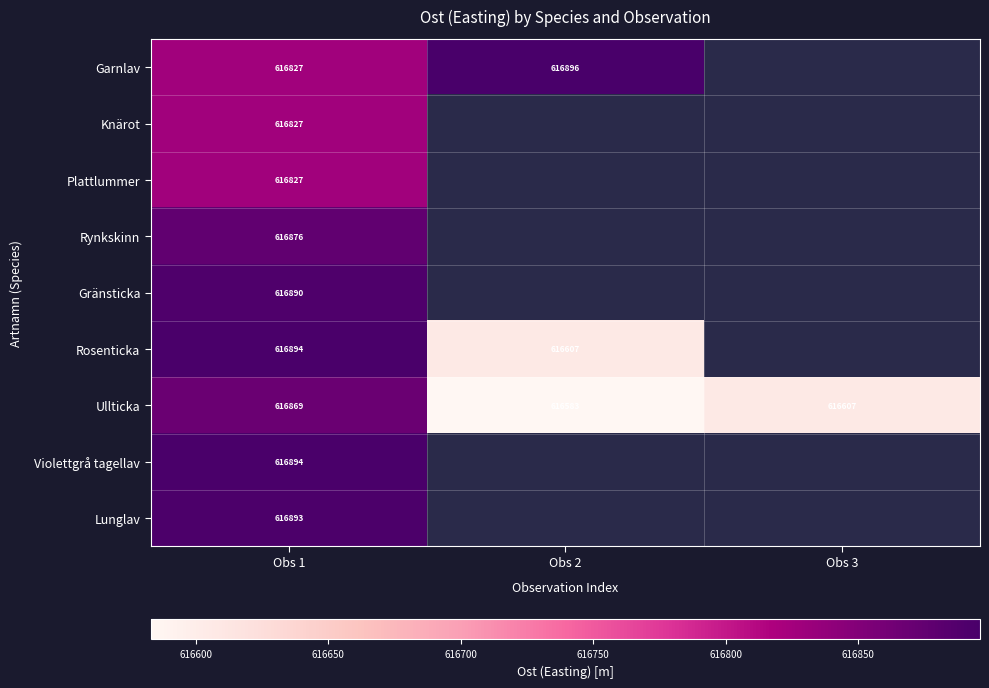

List the series in order of their peak value, highest first.

Garnlav, Rosenticka, Violettgrå tagellav, Lunglav, Gränsticka, Rynkskinn, Ullticka, Knärot, Plattlummer